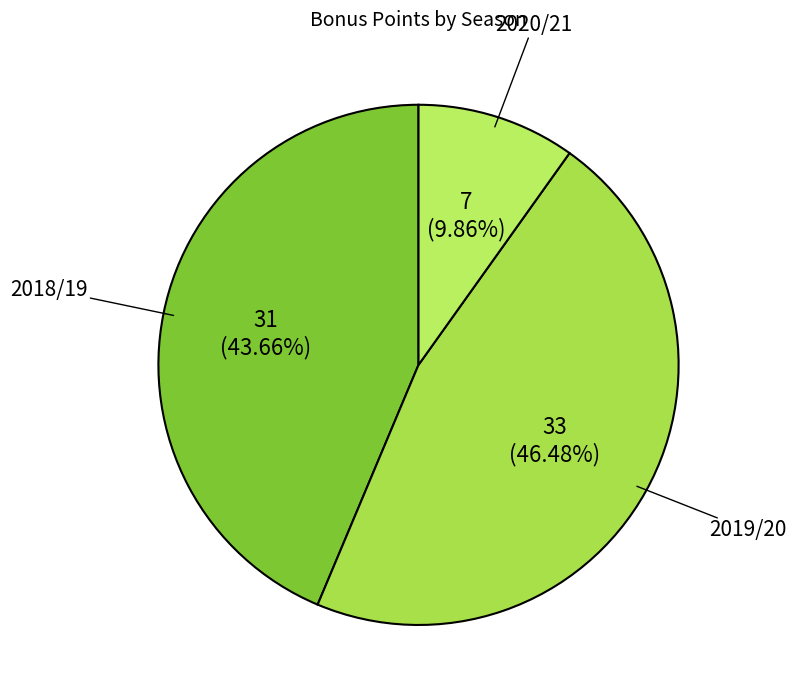

True or false: 2018/19 accounts for 56% of the total.

False